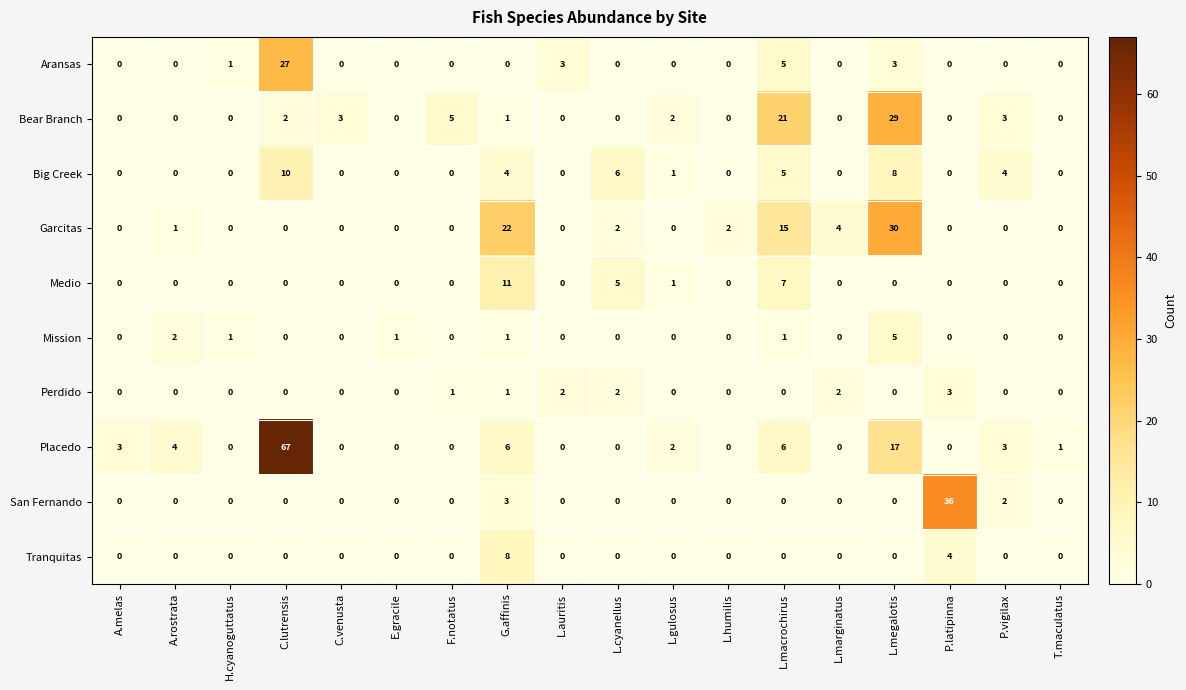

At which category is the sum across all series the highest?

C.lutrensis